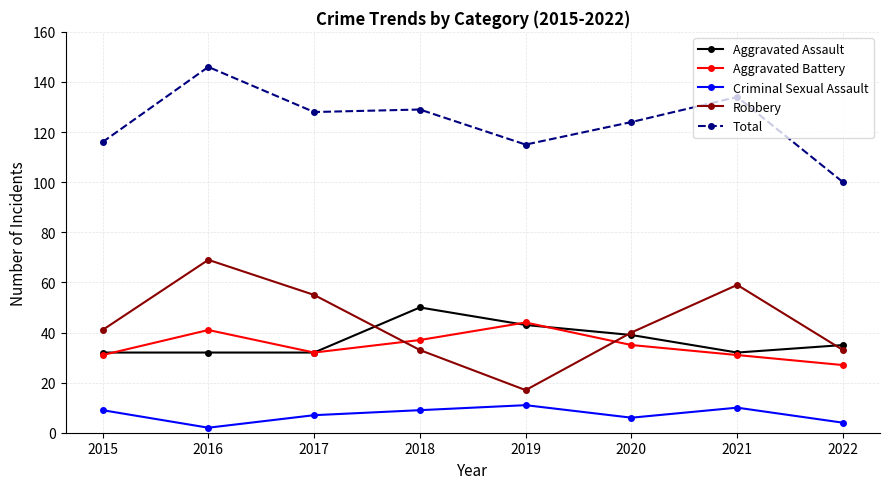

What is the total value across all series at 2016?

290